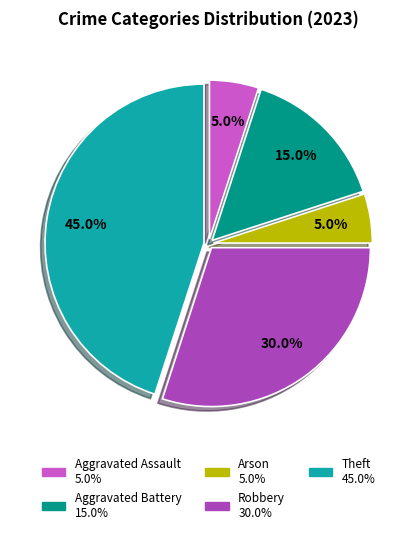

Is there a majority slice in this chart?

No